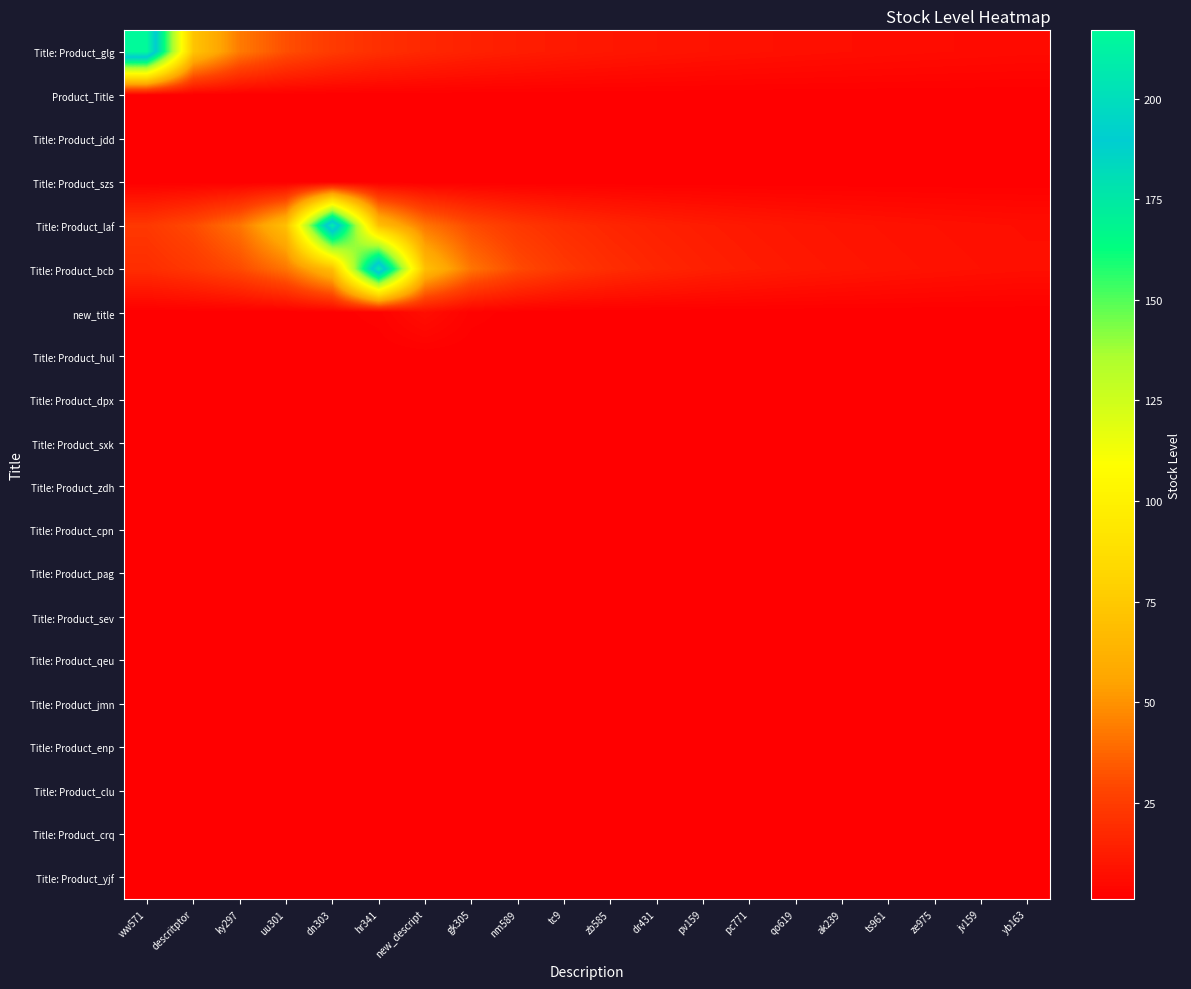

Which series changed the most between descritptor and ze975?

Title: Product_glg